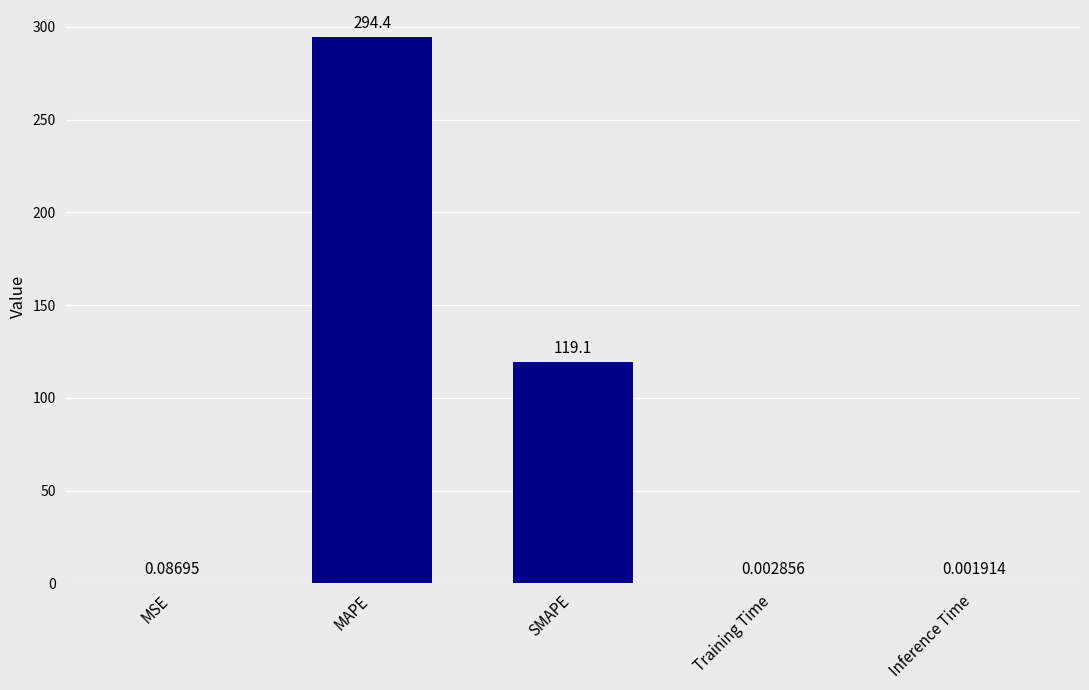

Between MAPE and MSE, which is larger?

MAPE